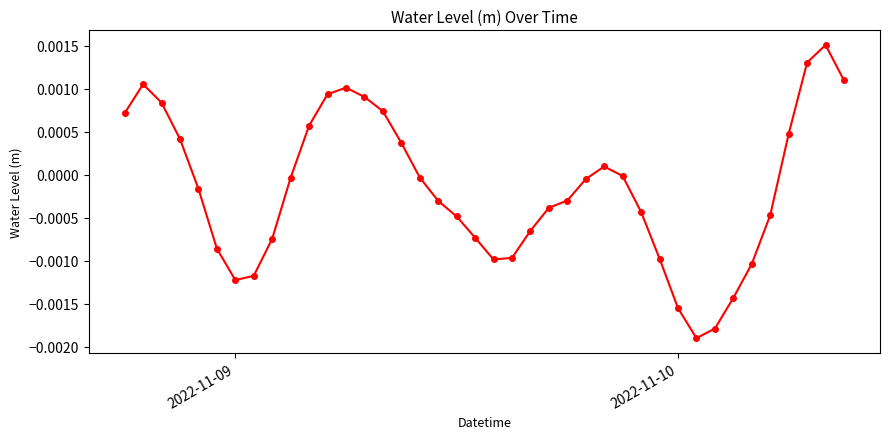

How many points are higher than both their immediate neighbors (excluding endpoints)?

4